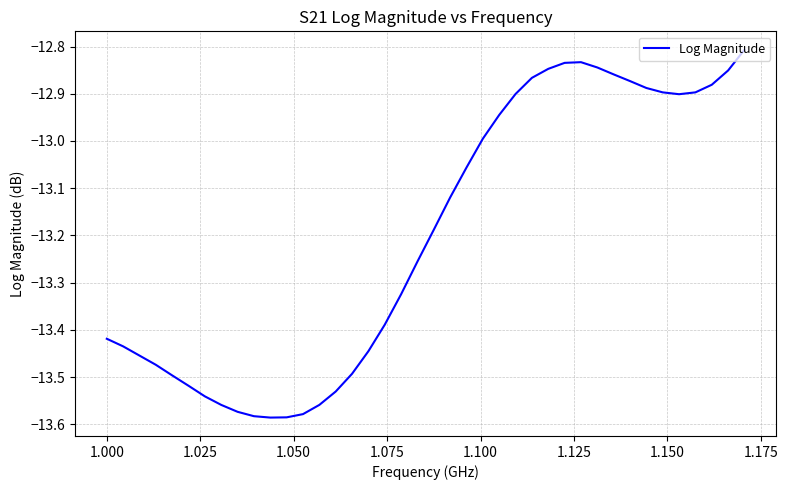

What is the difference between the maximum and minimum values?

0.8